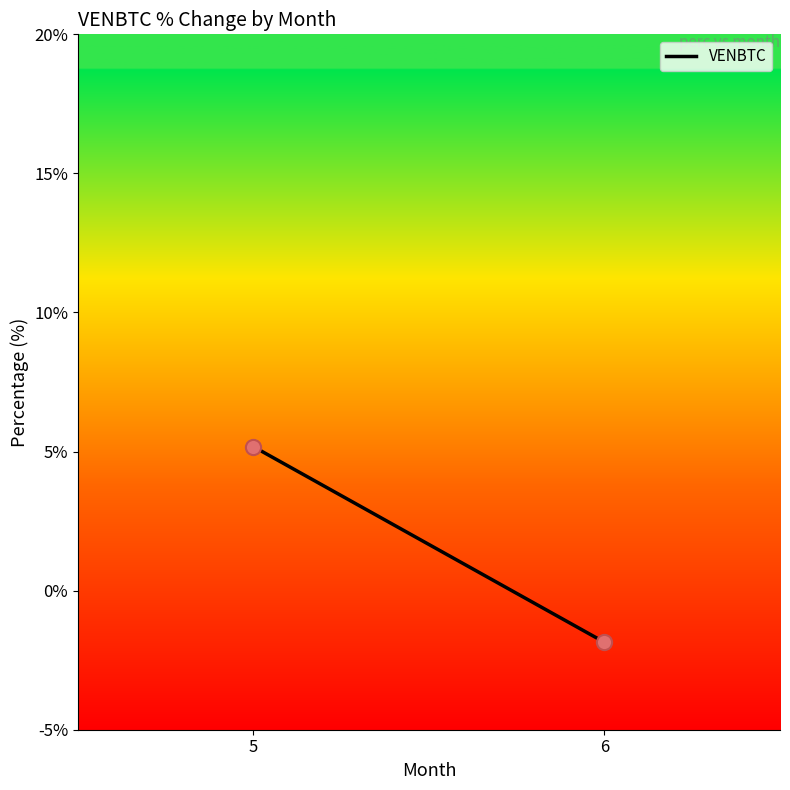

What is the average Y value?

1.7